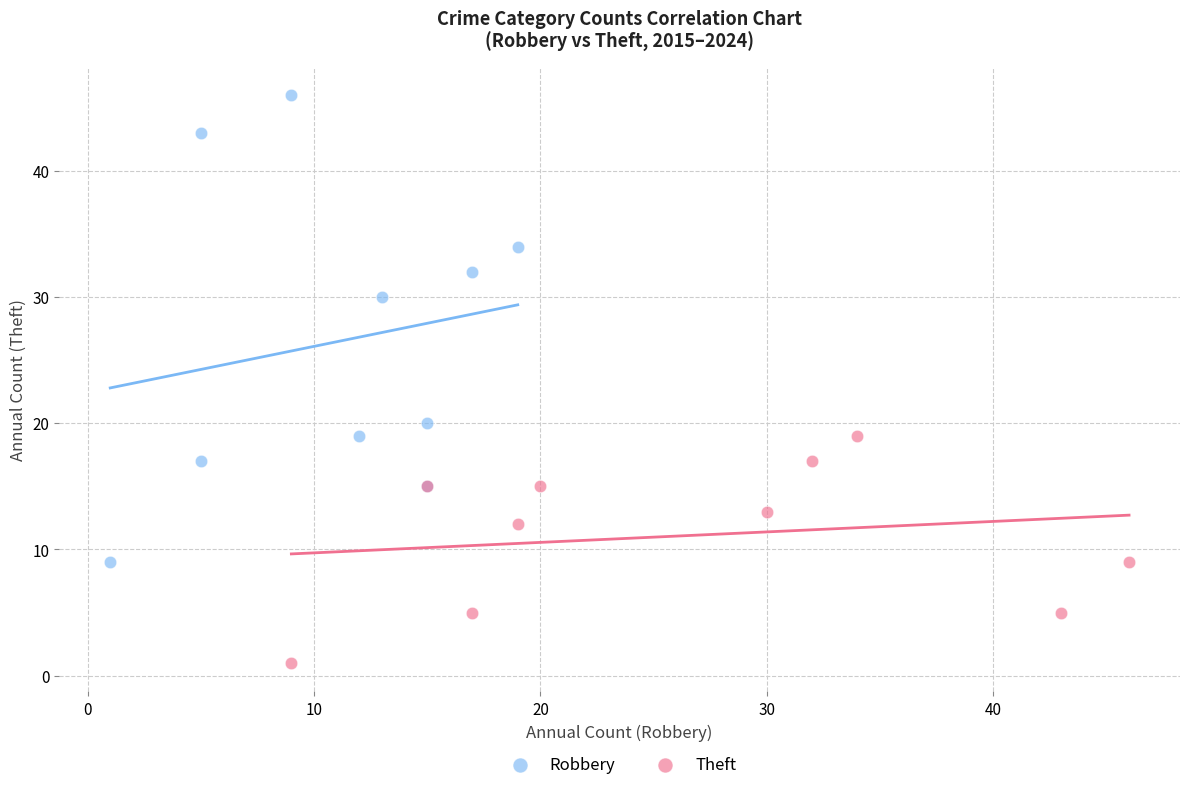

Which series reaches the minimum Y coordinate?

Theft